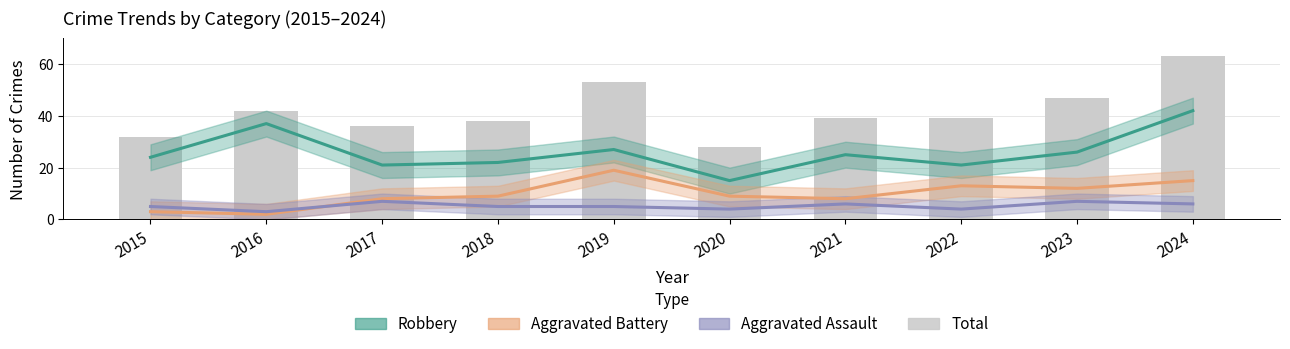

The value at 2019 is 16. True or false?

False